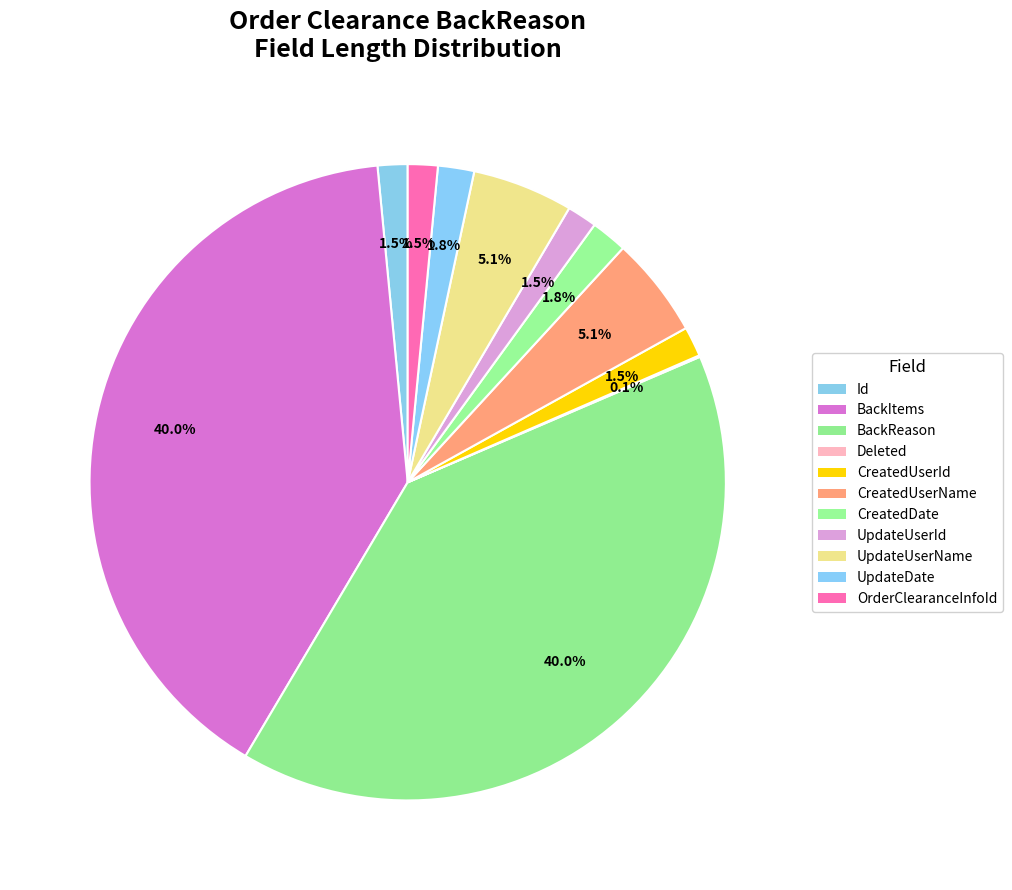

Does BackItems represent more than half of the total?

No